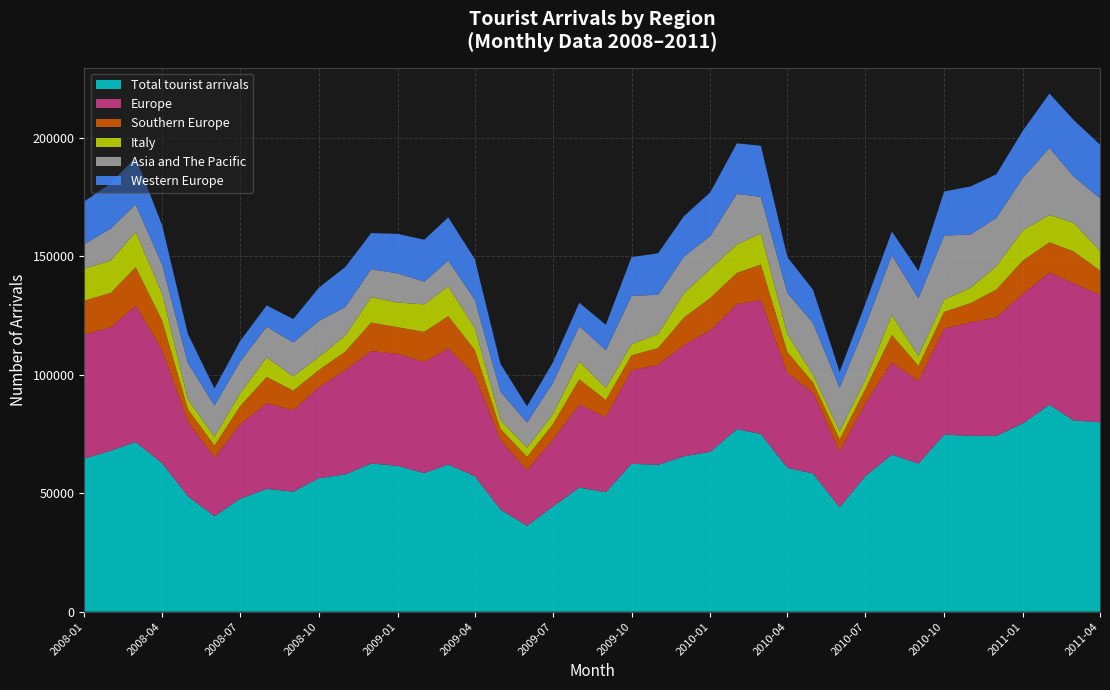

Reading left to right, transcribe all the data shown in this chart.

Total tourist arrivals: 2008-01=64621	2008-02=67963	2008-03=71623	2008-04=62670	2008-05=48764	2008-06=40283	2008-07=47675	2008-08=51824	2008-09=50687	2008-10=56363	2008-11=57961	2008-12=62578	2009-01=61531	2009-02=58520	2009-03=62127	2009-04=57186	2009-05=43154	2009-06=36205	2009-07=44332	2009-08=52388	2009-09=50396	2009-10=62432	2009-11=61986	2009-12=65595	2010-01=67478	2010-02=77063	2010-03=74975	2010-04=60742	2010-05=58324	2010-06=44050	2010-07=57232	2010-08=66315	2010-09=62524	2010-10=74707	2010-11=74252	2010-12=74255	2011-01=79493	2011-02=87392	2011-03=80732	2011-04=79947
Europe: 2008-01=52326	2008-02=52121	2008-03=57469	2008-04=47767	2008-05=31397	2008-06=24749	2008-07=31411	2008-08=36149	2008-09=34336	2008-10=38405	2008-11=43977	2008-12=47453	2009-01=47283	2009-02=46901	2009-03=49037	2009-04=42590	2009-05=29252	2009-06=23574	2009-07=28139	2009-08=35080	2009-09=31742	2009-10=39470	2009-11=42207	2009-12=46917	2010-01=51334	2010-02=52742	2010-03=56661	2010-04=40022	2010-05=34085	2010-06=23549	2010-07=30658	2010-08=38977	2010-09=34730	2010-10=44761	2010-11=47895	2010-12=50007	2011-01=54648	2011-02=55782	2011-03=57898	2011-04=53800
Southern Europe: 2008-01=14385	2008-02=14519	2008-03=16354	2008-04=12450	2008-05=5367	2008-06=5086	2008-07=7674	2008-08=11091	2008-09=8297	2008-10=7255	2008-11=7966	2008-12=12044	2009-01=11270	2009-02=12716	2009-03=13587	2009-04=10722	2009-05=4800	2009-06=5588	2009-07=6560	2009-08=10612	2009-09=7252	2009-10=6333	2009-11=7098	2009-12=11585	2010-01=13634	2010-02=13230	2010-03=14899	2010-04=8803	2010-05=4349	2010-06=5135	2010-07=6094	2010-08=11530	2010-09=6510	2010-10=7109	2010-11=8137	2010-12=11735	2011-01=14119	2011-02=12776	2011-03=13491	2011-04=10291
Italy: 2008-01=13473	2008-02=13630	2008-03=14865	2008-04=11246	2008-05=4212	2008-06=3683	2008-07=5432	2008-08=8305	2008-09=5972	2008-10=5579	2008-11=6711	2008-12=10715	2009-01=10441	2009-02=11604	2009-03=12599	2009-04=9306	2009-05=3764	2009-06=3828	2009-07=4323	2009-08=7629	2009-09=5004	2009-10=4658	2009-11=5943	2009-12=10193	2010-01=12276	2010-02=12003	2010-03=13153	2010-04=7577	2010-05=3213	2010-06=3495	2010-07=3882	2010-08=8351	2010-09=4167	2010-10=5153	2010-11=6506	2010-12=9845	2011-01=12828	2011-02=11499	2011-03=12143	2011-04=8398
Asia and The Pacific: 2008-01=10373	2008-02=13569	2008-03=11634	2008-04=12362	2008-05=15251	2008-06=13206	2008-07=13370	2008-08=12981	2008-09=14372	2008-10=15096	2008-11=12109	2008-12=11809	2009-01=12307	2009-02=9599	2009-03=10903	2009-04=11937	2009-05=11930	2009-06=10656	2009-07=13177	2009-08=14880	2009-09=15994	2009-10=20498	2009-11=16533	2009-12=15528	2010-01=13946	2010-02=21362	2010-03=15425	2010-04=17461	2010-05=21832	2010-06=18293	2010-07=22795	2010-08=25262	2010-09=24298	2010-10=27062	2010-11=22455	2010-12=20447	2011-01=22061	2011-02=28386	2011-03=19542	2011-04=22143
Western Europe: 2008-01=18011	2008-02=19103	2008-03=19827	2008-04=16548	2008-05=12260	2008-06=7220	2008-07=8715	2008-08=8952	2008-09=9875	2008-10=14131	2008-11=16859	2008-12=15247	2009-01=16662	2009-02=17686	2009-03=18233	2009-04=17092	2009-05=11728	2009-06=6862	2009-07=8571	2009-08=9820	2009-09=10742	2009-10=16310	2009-11=17532	2009-12=17069	2010-01=18404	2010-02=21333	2010-03=21604	2010-04=15074	2010-05=14048	2010-06=6712	2010-07=9338	2010-08=10072	2010-09=11592	2010-10=18588	2010-11=20301	2010-12=18367	2011-01=19966	2011-02=22932	2011-03=23863	2011-04=22618